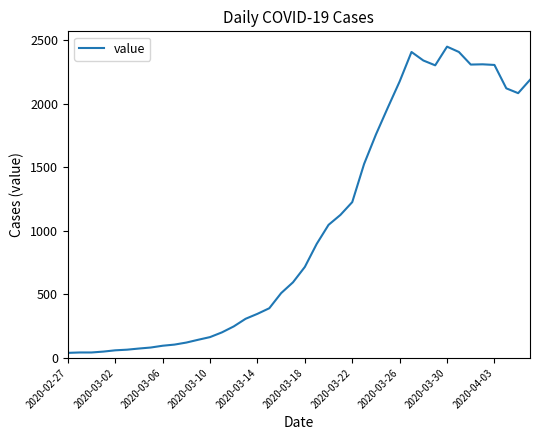

What is the difference between the maximum and minimum values?

2409